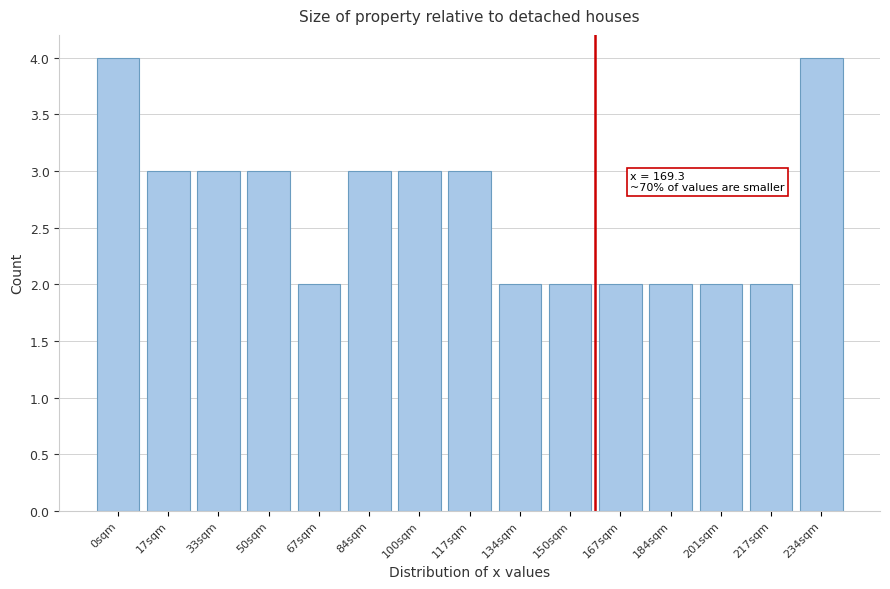

Reading right to left, transcribe all the data shown in this chart.

4	2	2	2	2	2	2	3	3	3	2	3	3	3	4